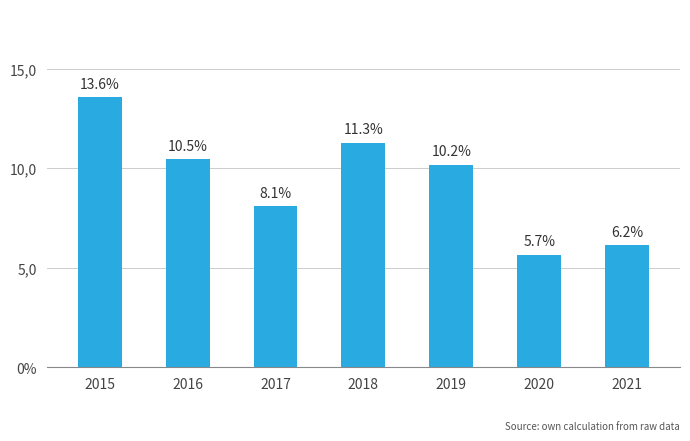

Does the chart contain stacked bars?

No